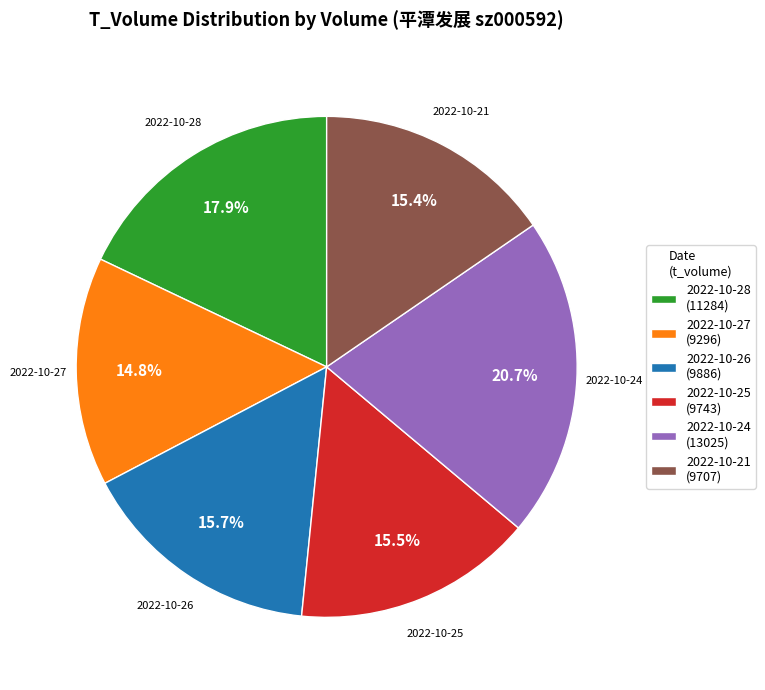

Approximately how many times larger is the value at 2022-10-27 compared to 2022-10-28?

0.8